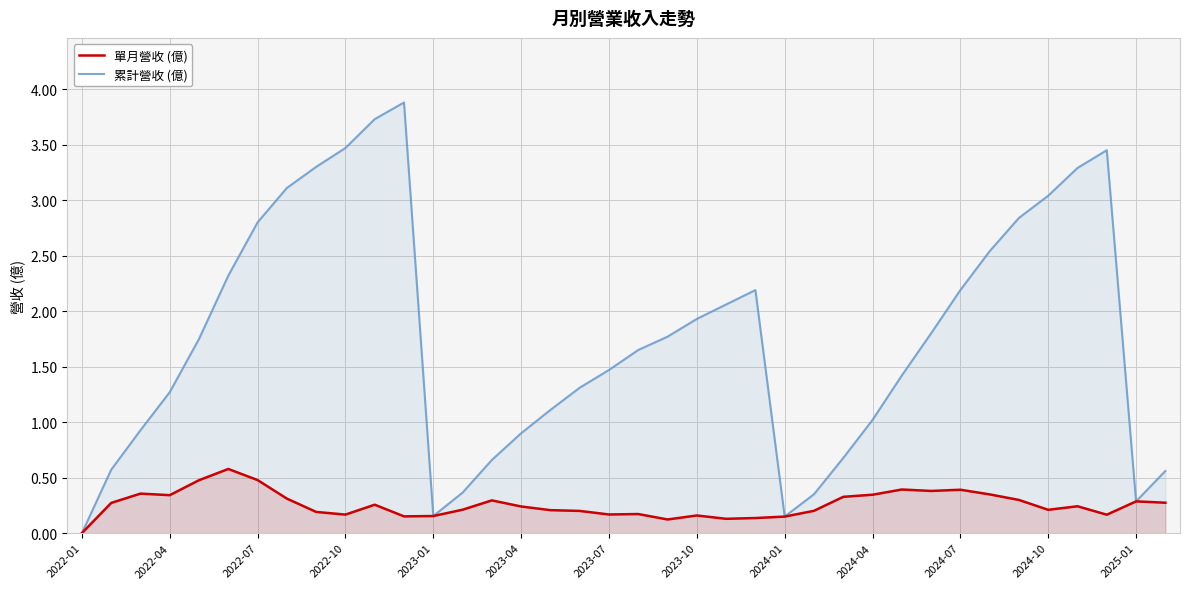

The 累計營收 (億) series shows 1.6 at 19. True or false?

True